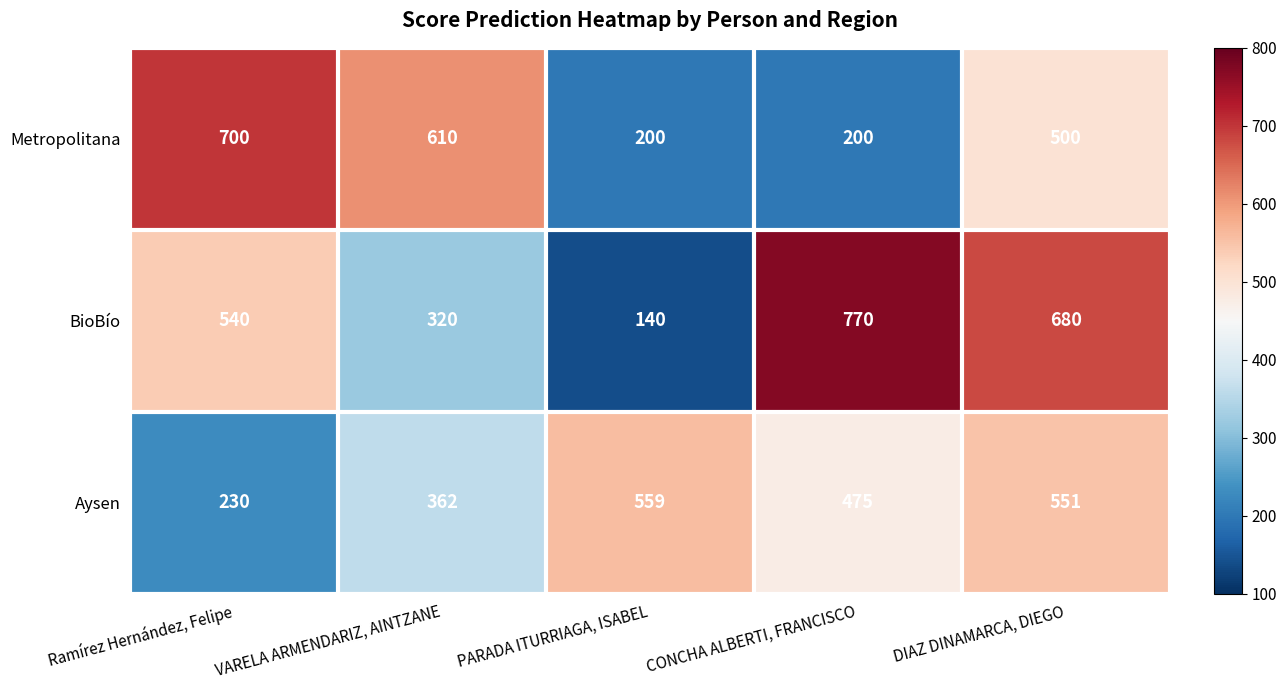

Where is Metropolitana nearest to the value 450?

DIAZ DINAMARCA, DIEGO